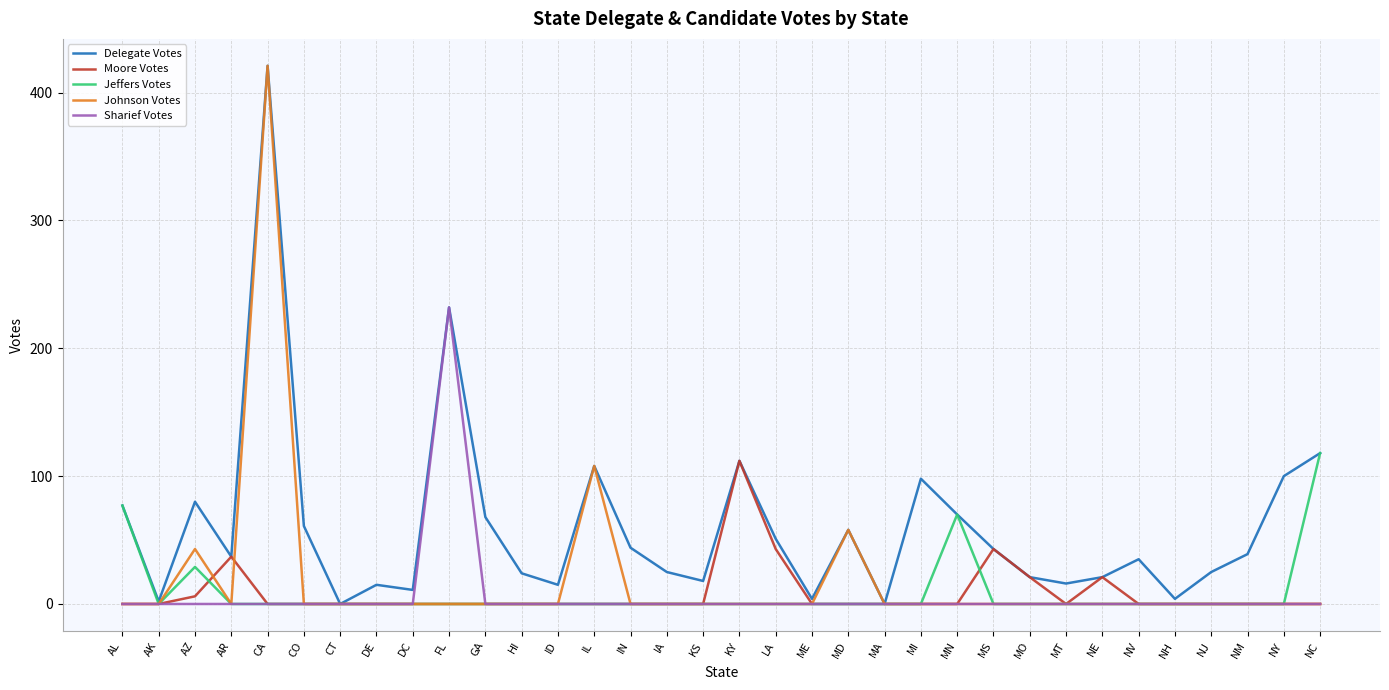

What is the spread (max minus min) of values at KY?

112